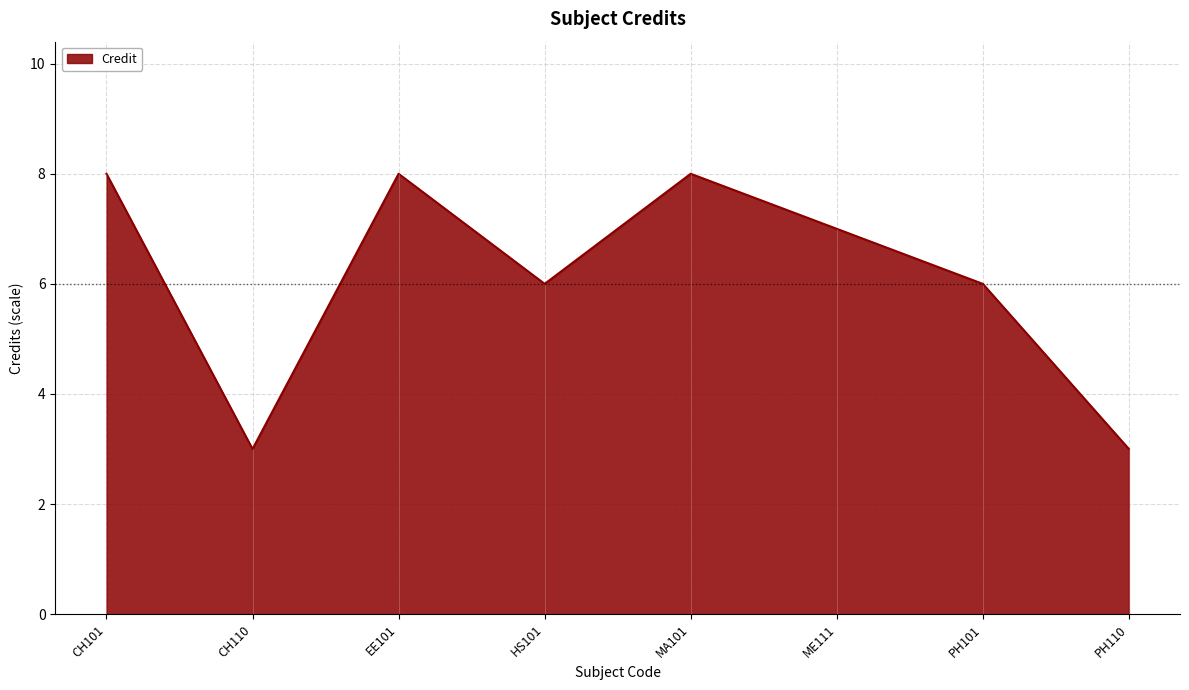

How many lines are shown in the chart?

1